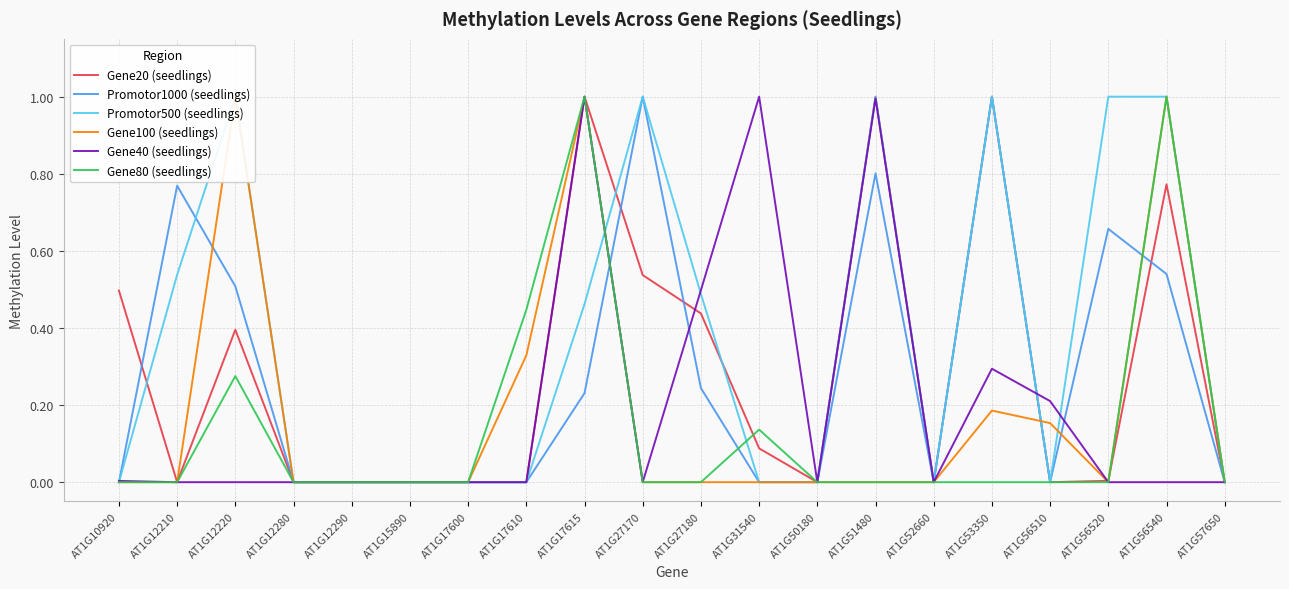

In Gene80 (seedlings), how many points are higher than both neighbors (excluding endpoints)?

4